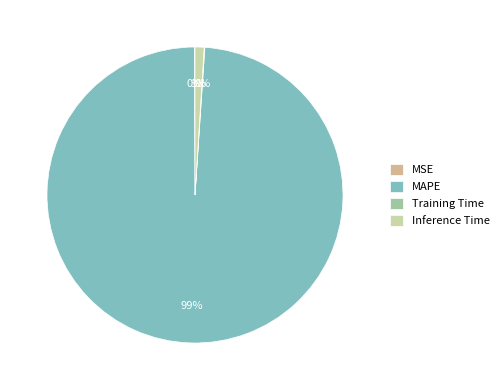

Count the number of slices in the pie.

4